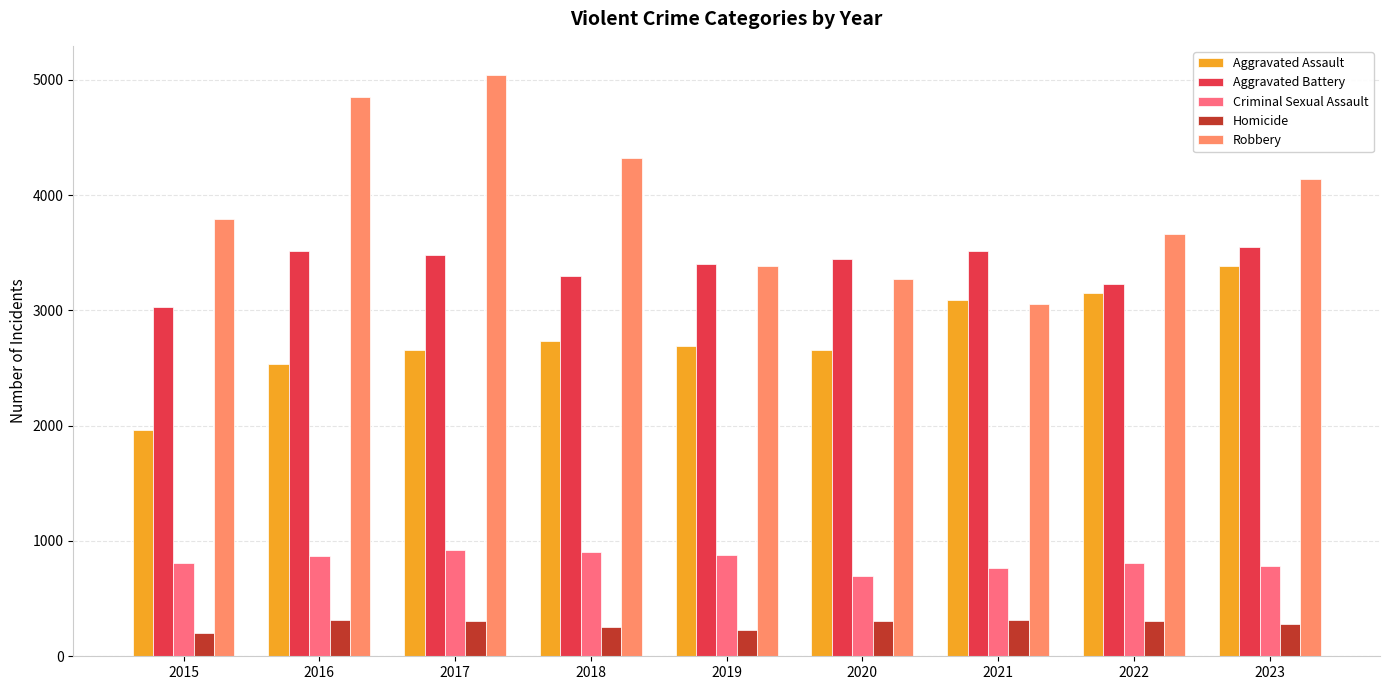

The Criminal Sexual Assault series shows 1382 at 2018. True or false?

False